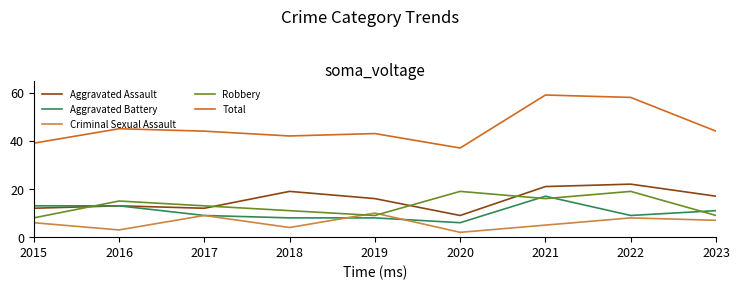

True or false: Total and Aggravated Assault intersect in this chart.

False